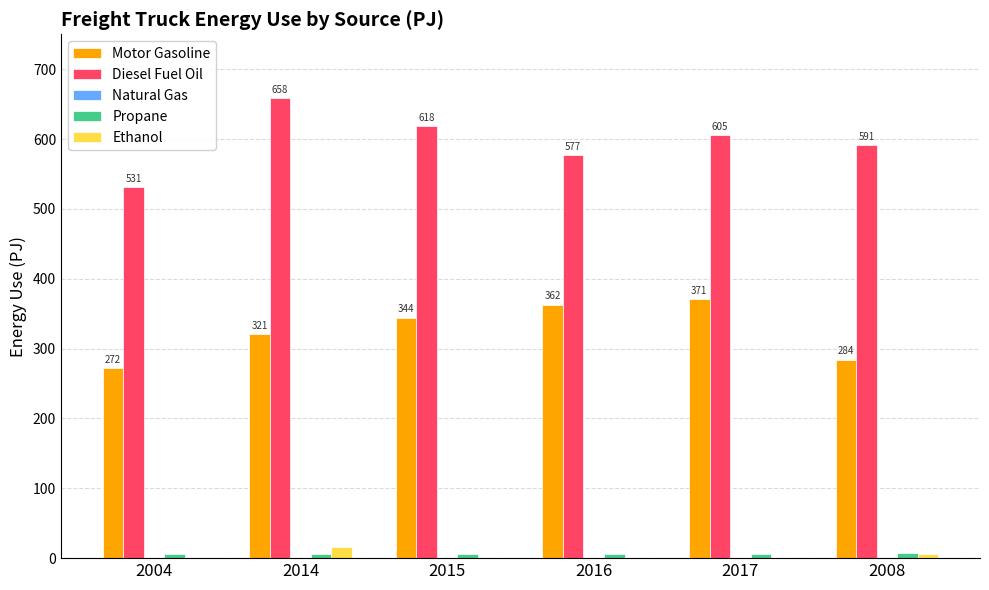

What is the highest value of the Motor Gasoline series?

370.8